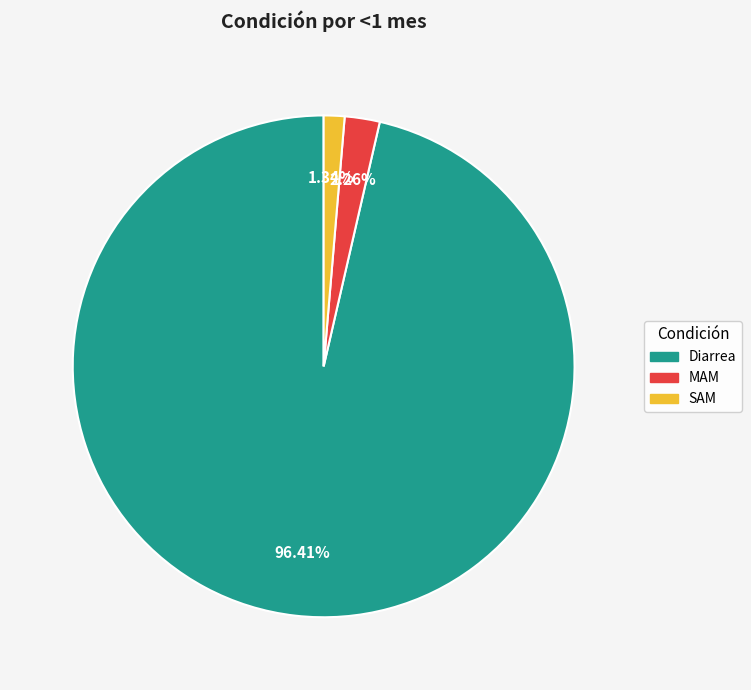

To the nearest percent, what is the combined percentage of SAM and Diarrea?

98%